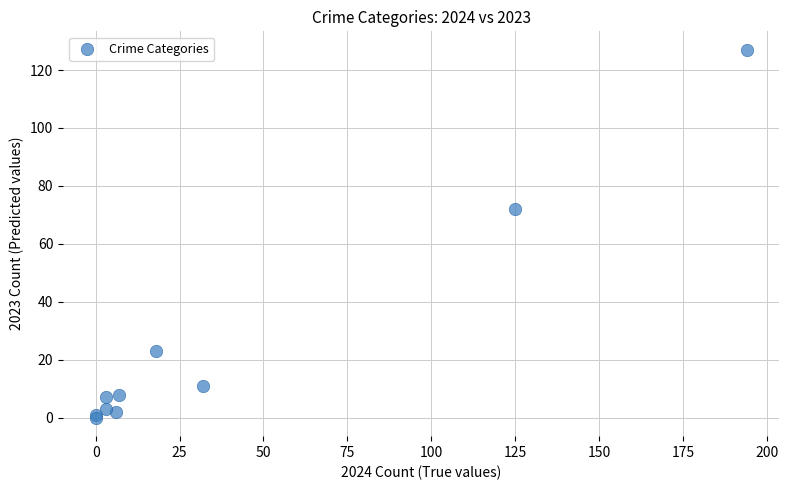

What Y value in the scatter plot is closest to 63?

72